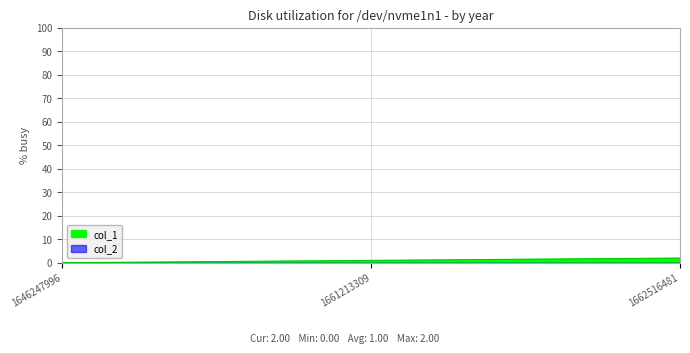

List the labels in order of value, largest first.

1662516481, 1661213309, 1646247996